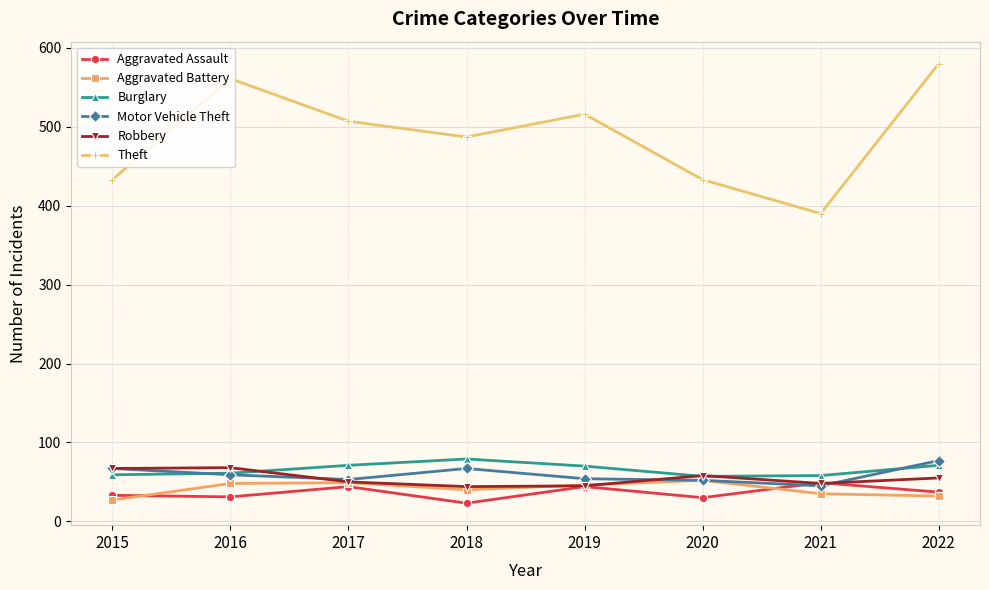

What are all the series names shown in the legend?

Aggravated Assault, Aggravated Battery, Burglary, Motor Vehicle Theft, Robbery, Theft